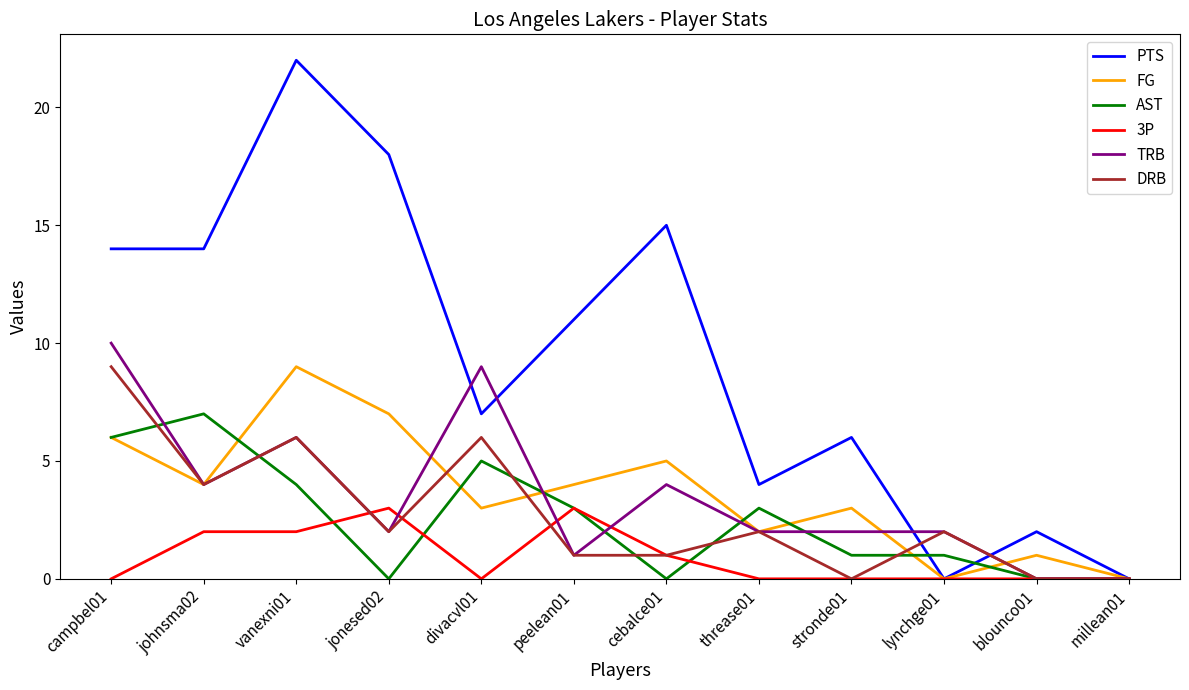

At which label does TRB reach its peak?

campbel01